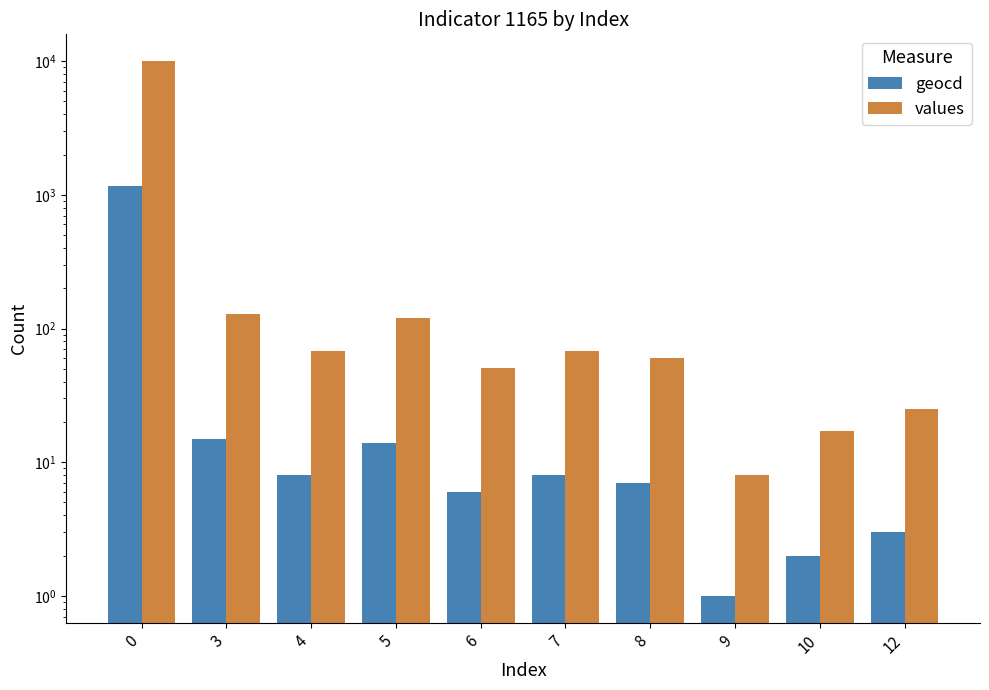

Is the value of geocd at 12 greater than the value of values at 10?

No